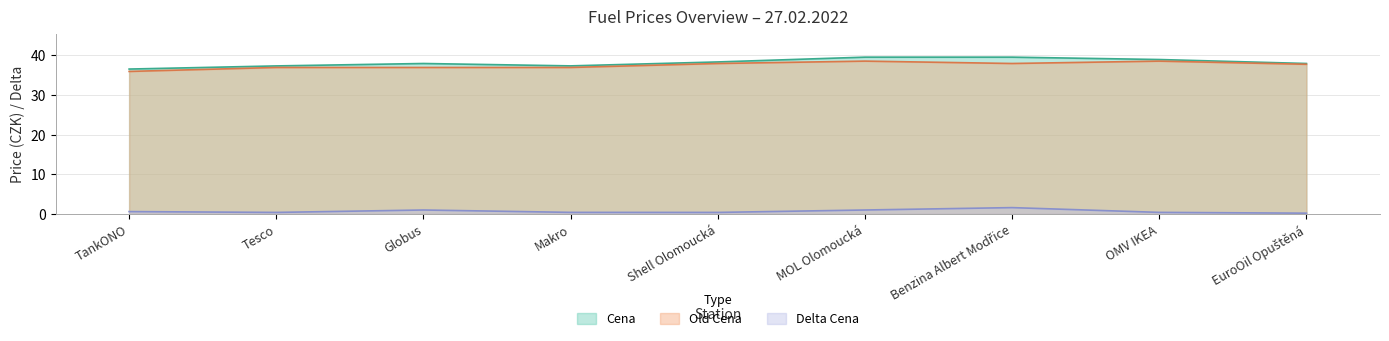

Reading left to right, transcribe all the data shown in this chart.

Cena: TankONO=36.5	Tesco=37.3	Globus=37.9	Makro=37.3	Shell Olomoucká=38.3	MOL Olomoucká=39.5	Benzina Albert Modřice=39.5	OMV IKEA=38.9	EuroOil Opuštěná=37.9
Old Cena: TankONO=35.9	Tesco=36.9	Globus=36.9	Makro=36.9	Shell Olomoucká=37.9	MOL Olomoucká=38.5	Benzina Albert Modřice=37.9	OMV IKEA=38.5	EuroOil Opuštěná=37.7
Delta Cena: TankONO=0.6	Tesco=0.4	Globus=1.0	Makro=0.4	Shell Olomoucká=0.4	MOL Olomoucká=1.0	Benzina Albert Modřice=1.6	OMV IKEA=0.4	EuroOil Opuštěná=0.2